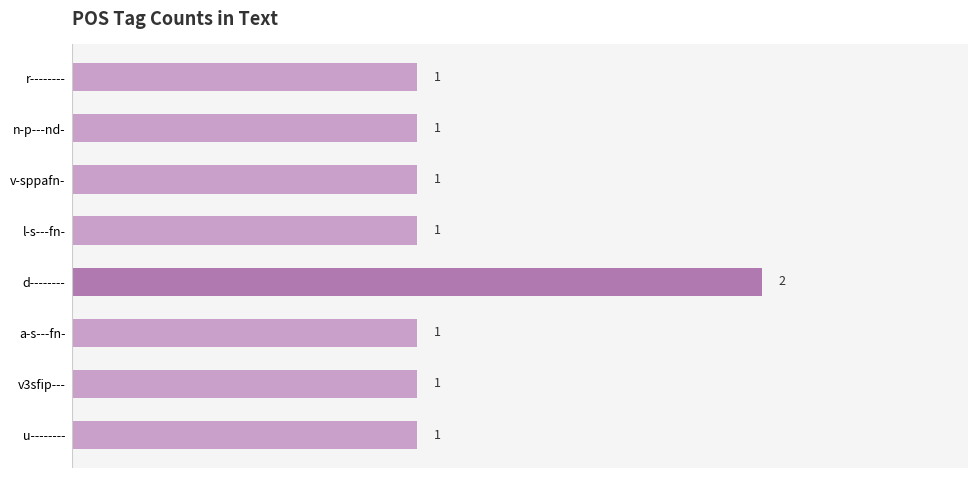

Reading top to bottom, list all the values displayed in this chart.

1	1	1	1	2	1	1	1